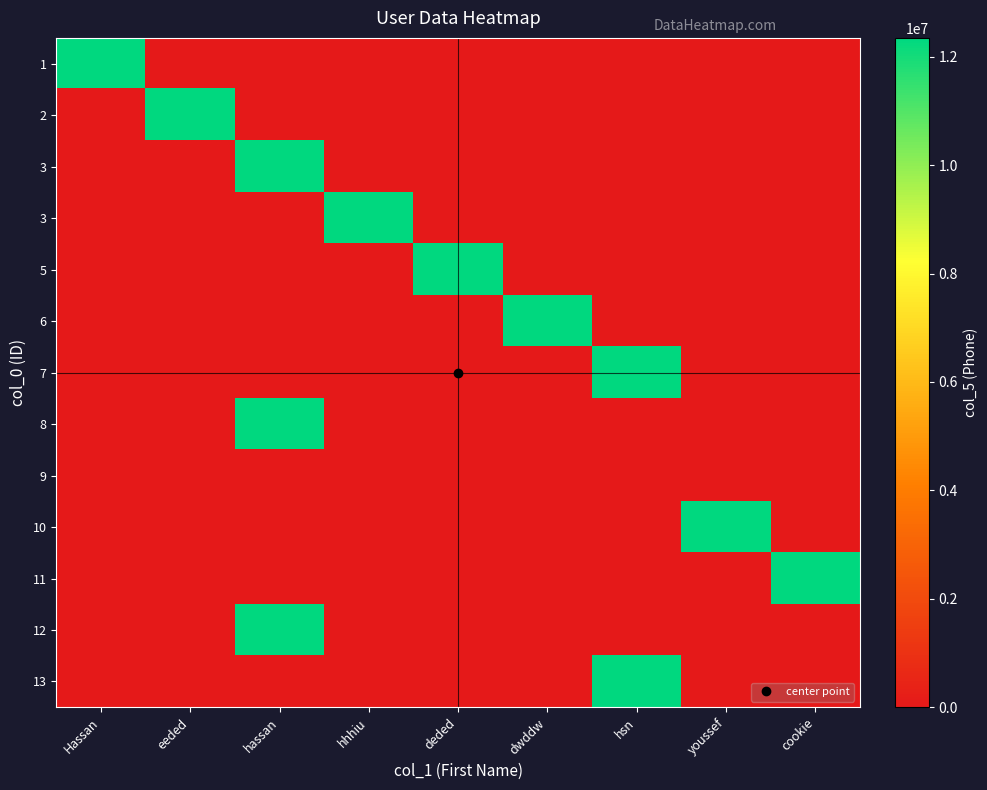

Which category has the highest value across all series?

Hassan